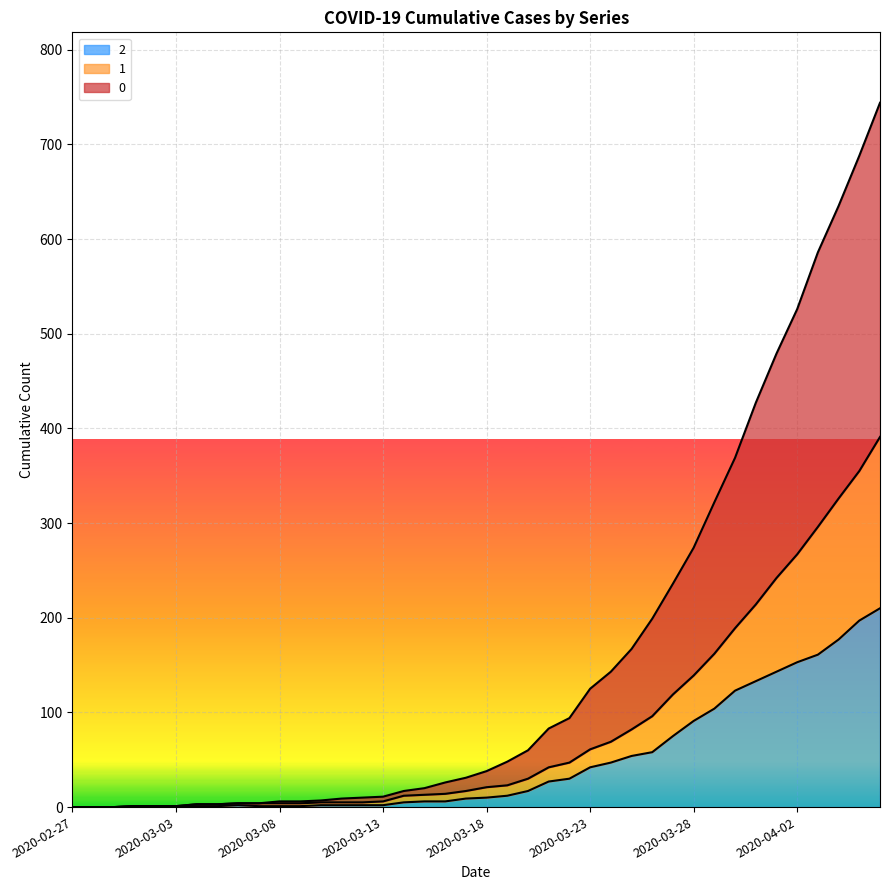

What are all the series names shown in the legend?

2, 1, 0